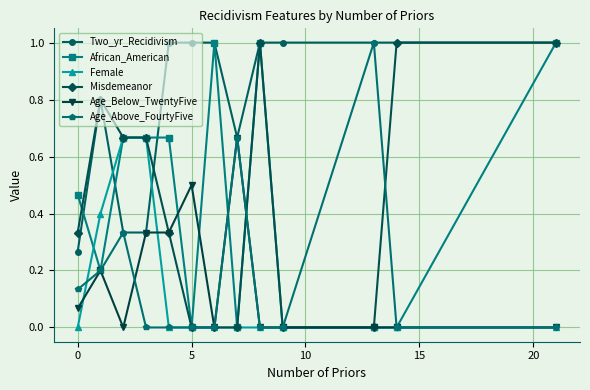

True or false: Misdemeanor has more than 1 points higher than both neighbors.

True